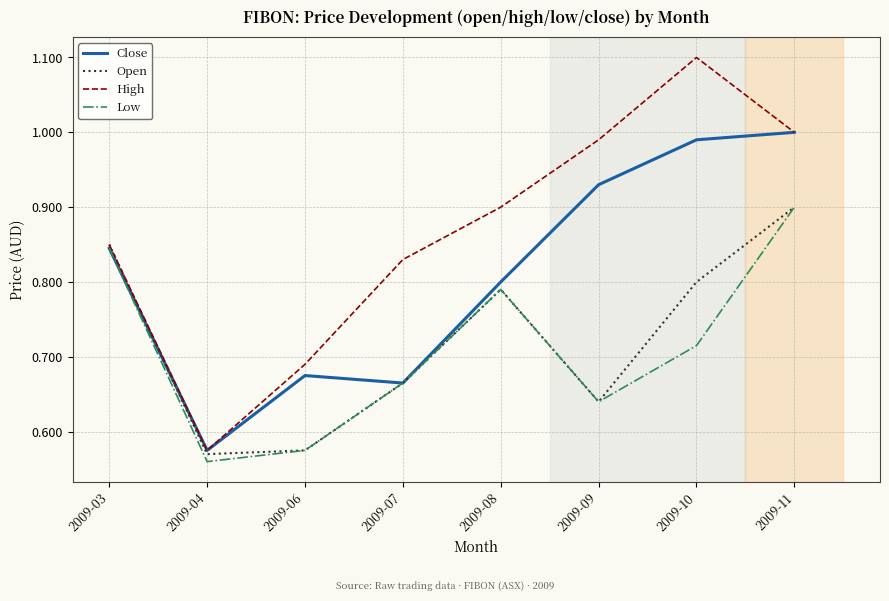

Rank the categories by Close value from lowest to highest.

2009-04, 2009-07, 2009-06, 2009-08, 2009-03, 2009-09, 2009-10, 2009-11